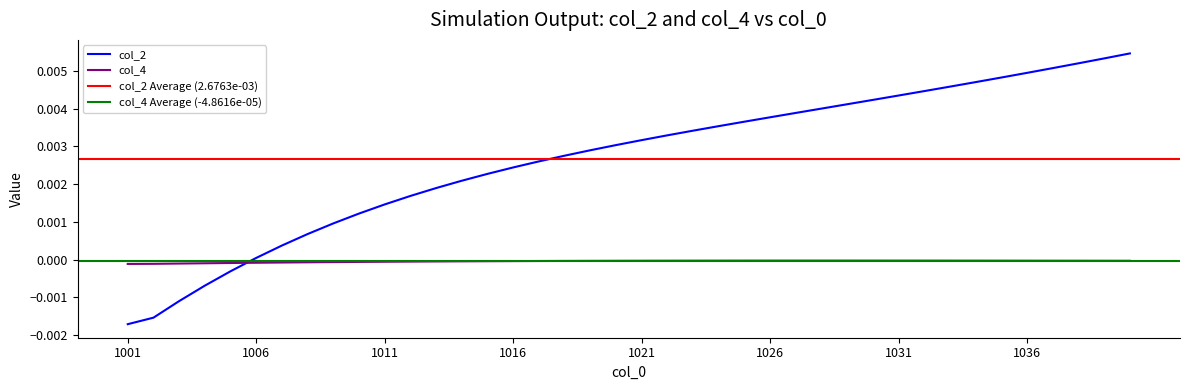

At which label is col_4 closest to 0?

1028